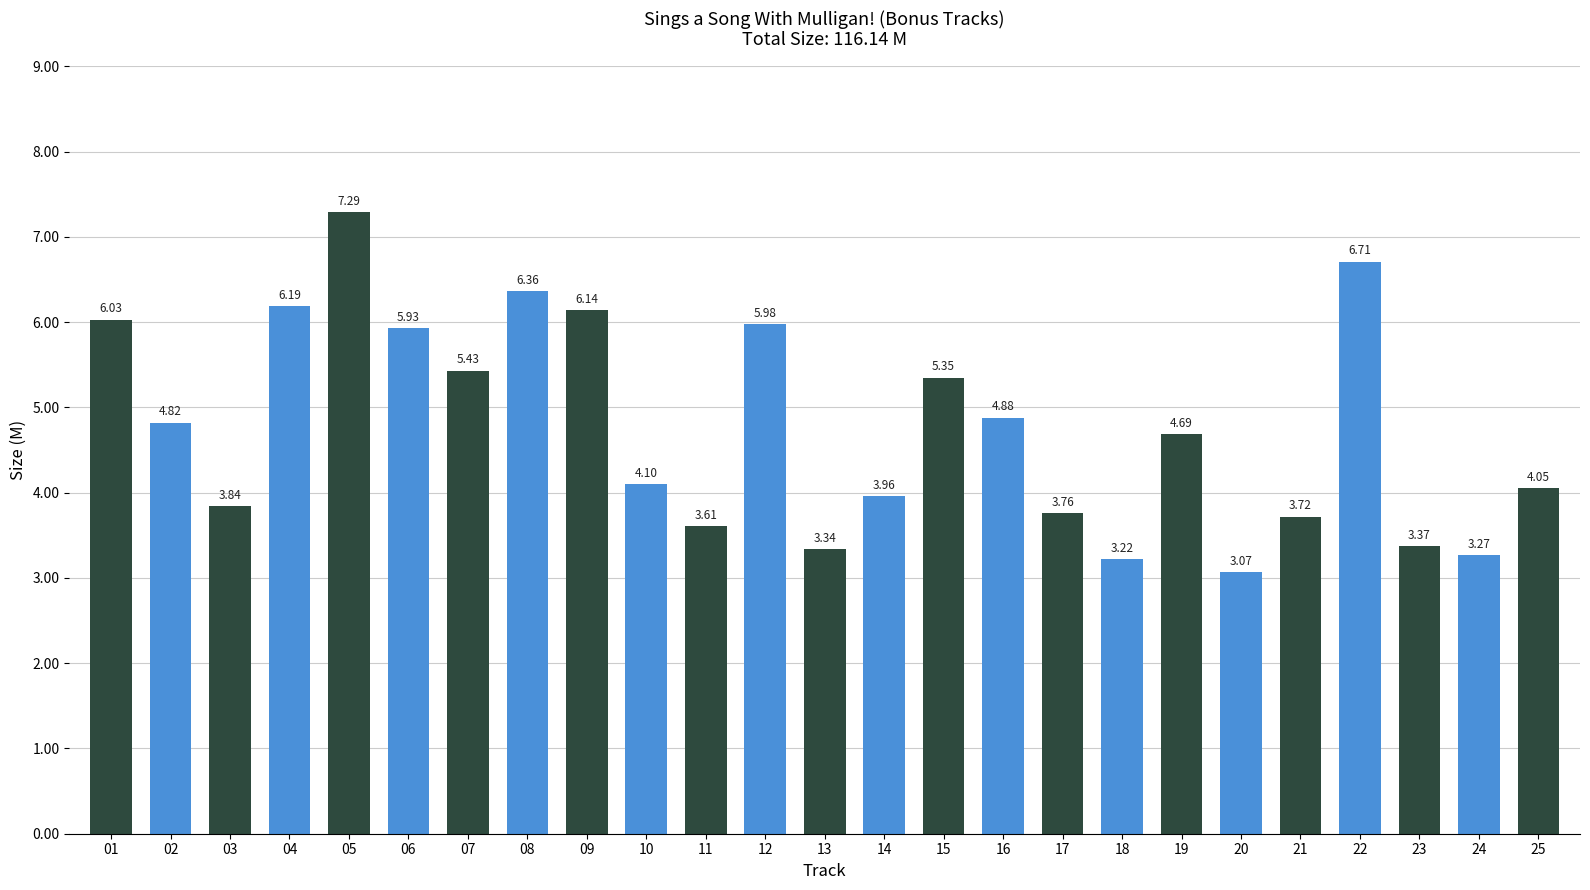

Does the chart contain any negative values?

No